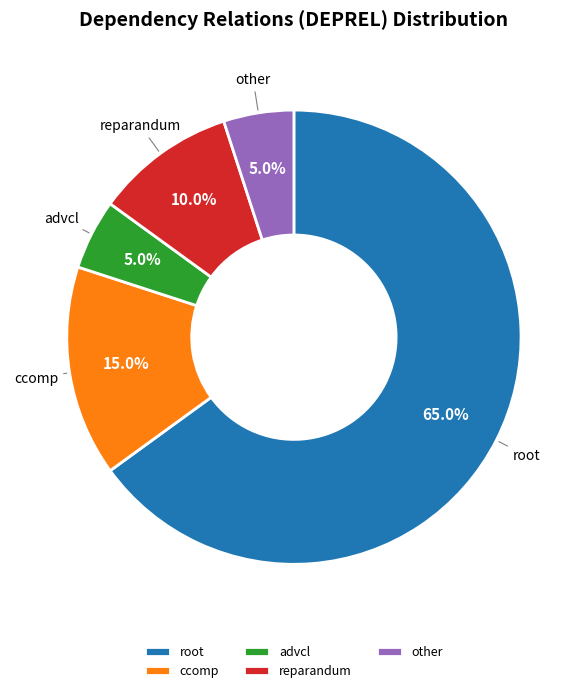

To the nearest percent, what portion does ccomp represent?

15%